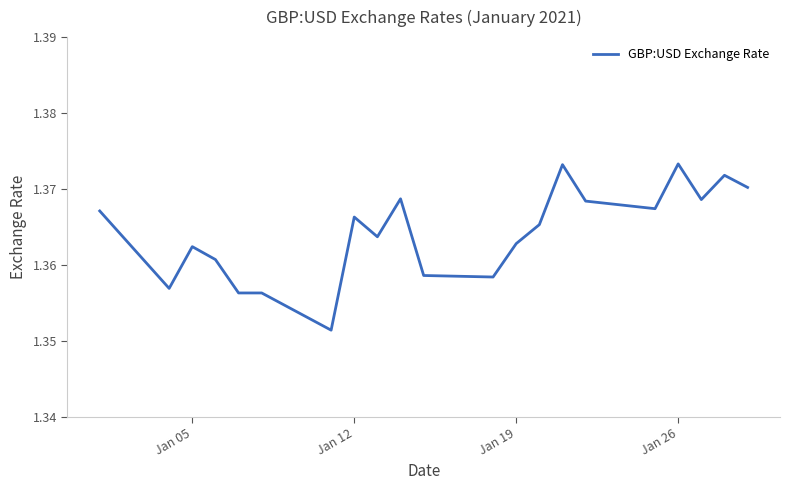

Is this an area chart (filled region under the line)?

No